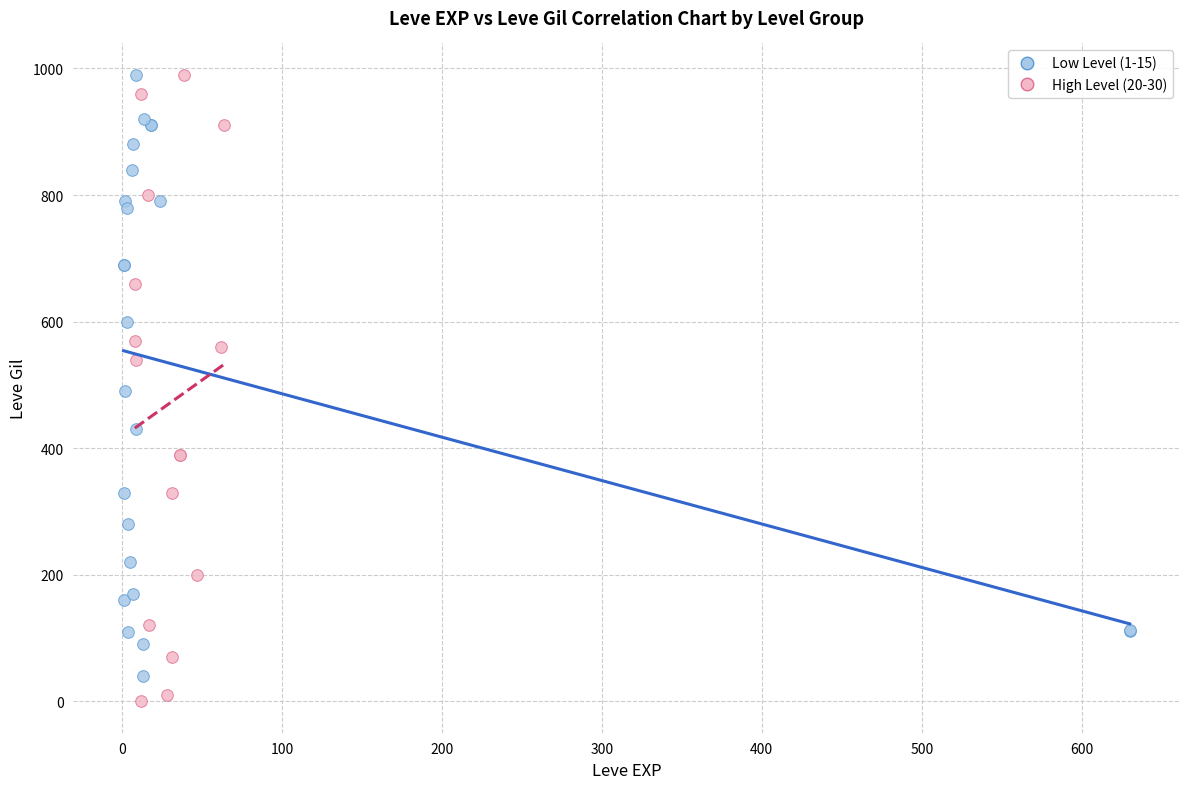

Which series reaches the minimum Y coordinate?

High Level (20-30)